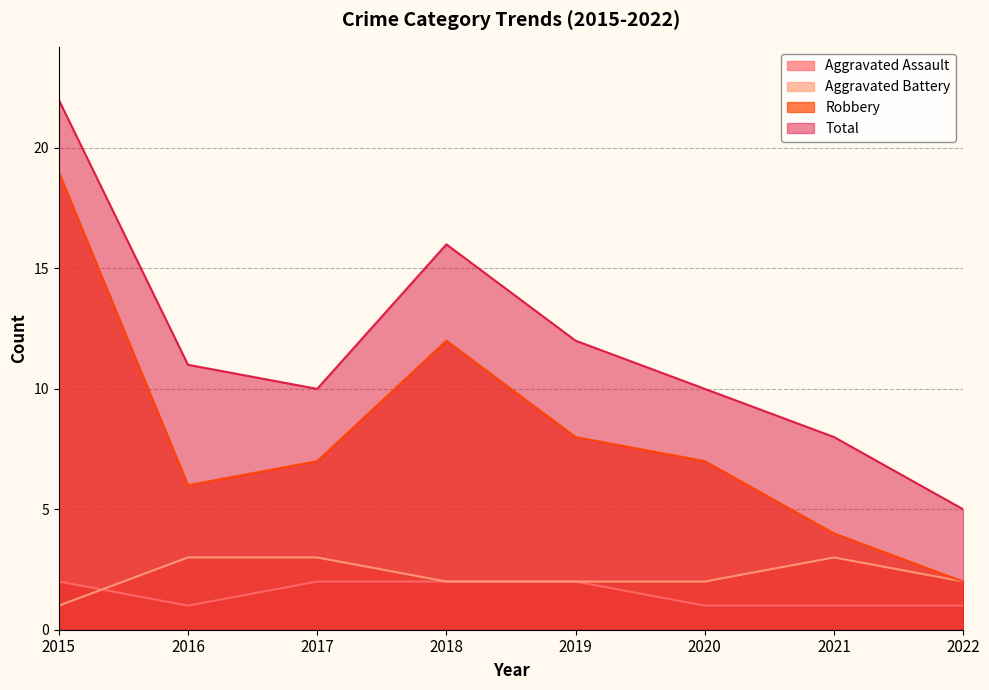

What is the average value of the Aggravated Assault series?

2